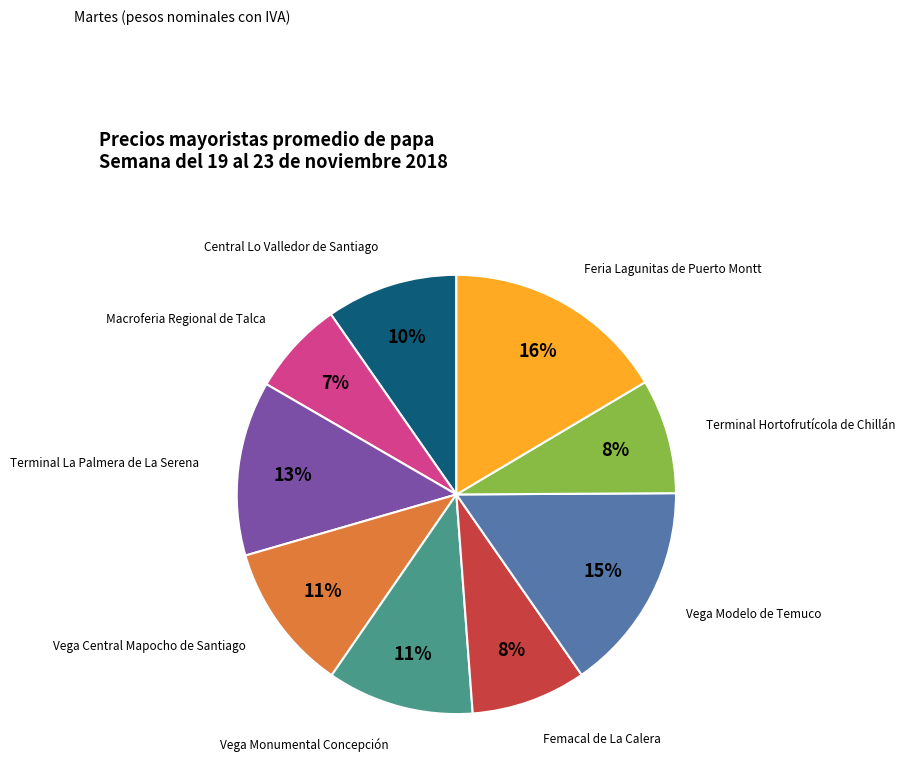

How many segments does this pie chart have?

9